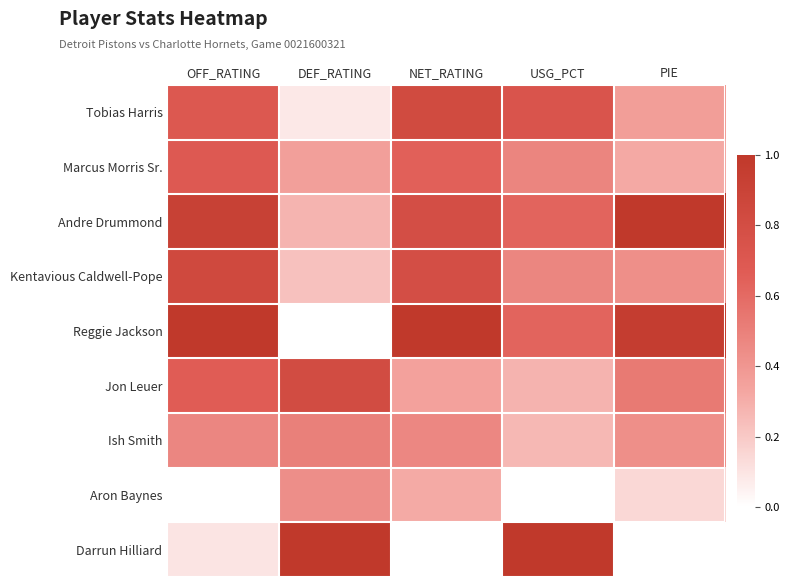

Rank the series at OFF_RATING from highest to lowest value.

Reggie Jackson, Andre Drummond, Kentavious Caldwell-Pope, Tobias Harris, Marcus Morris Sr., Jon Leuer, Ish Smith, Darrun Hilliard, Aron Baynes